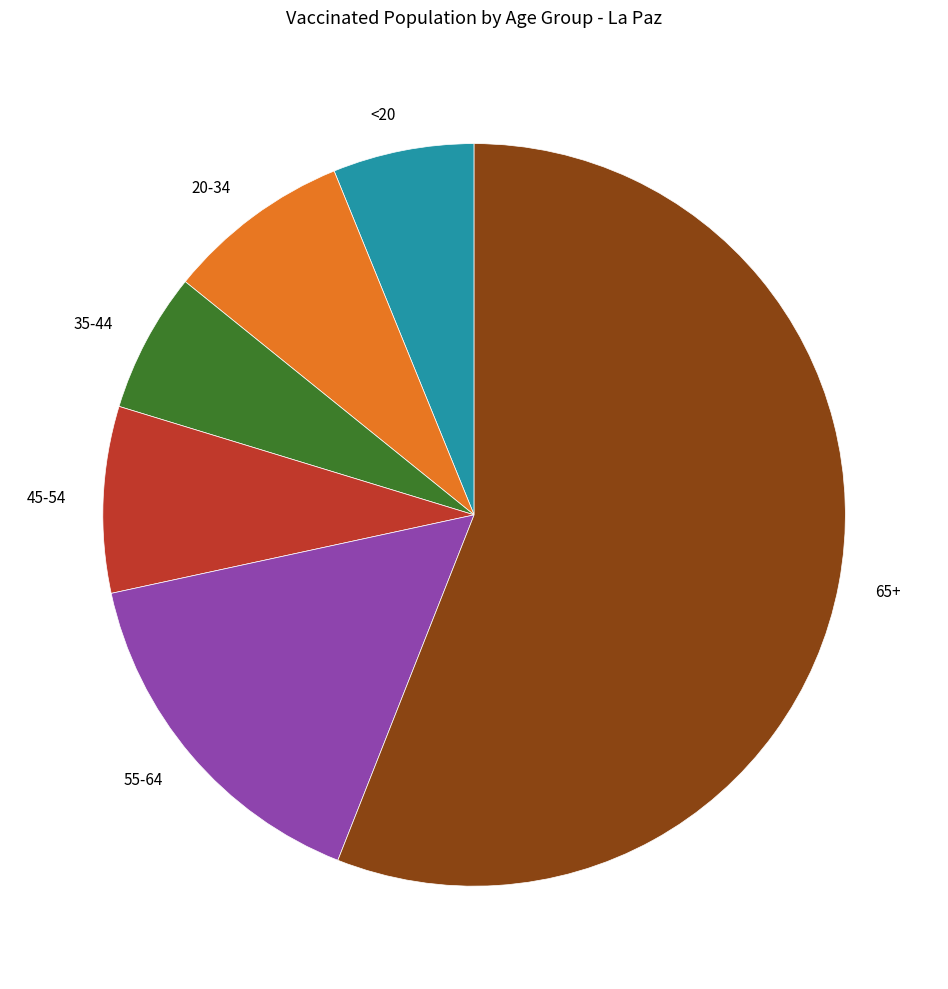

Which has a higher value, 45-54 or <20?

45-54